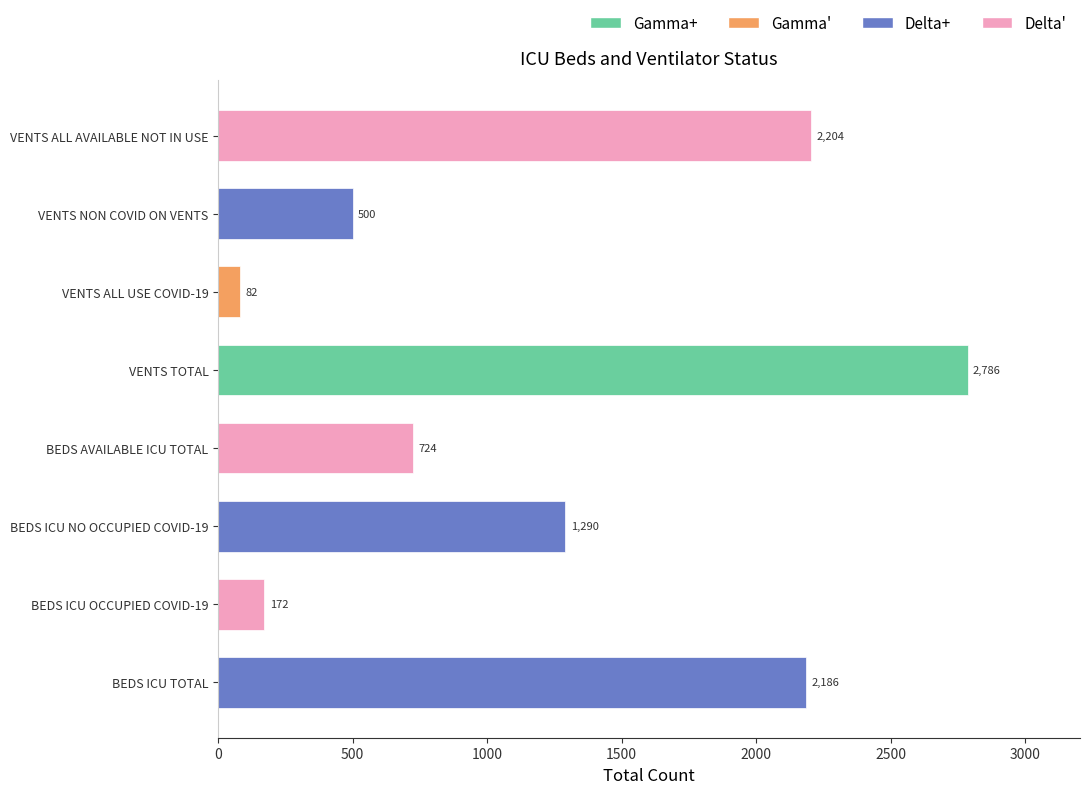

What is the maximum value shown in the chart?

2786